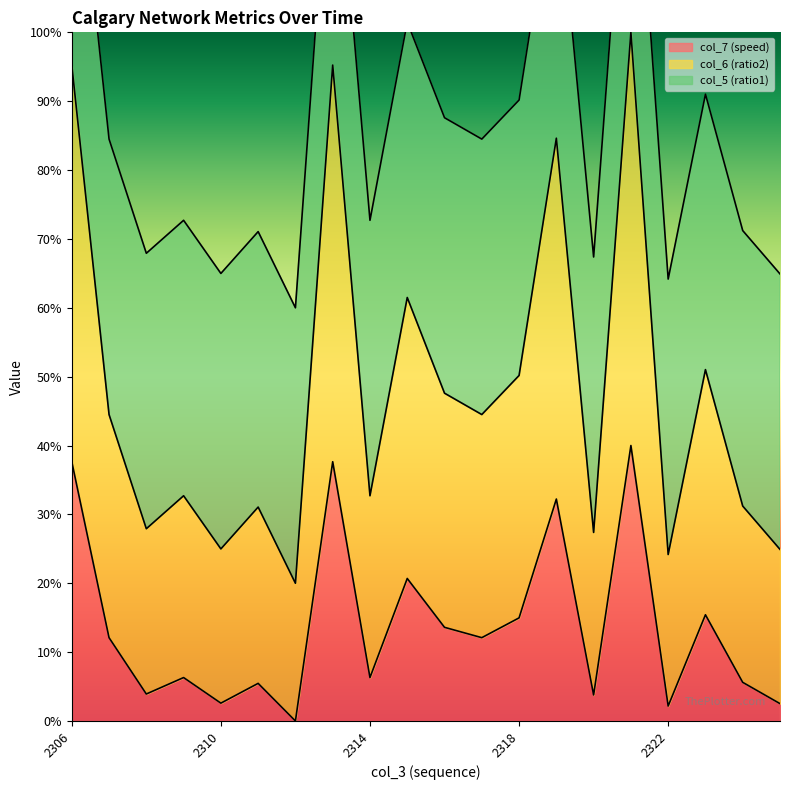

Where is the first local maximum for col_6 (ratio2)?

2309